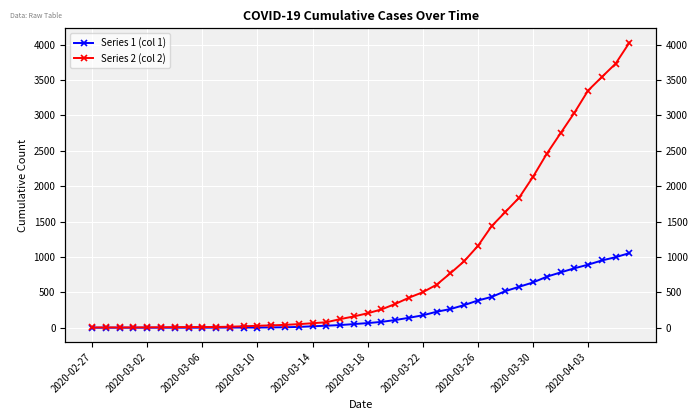

Which series has the widest spread of values?

Series 2 (col 2)